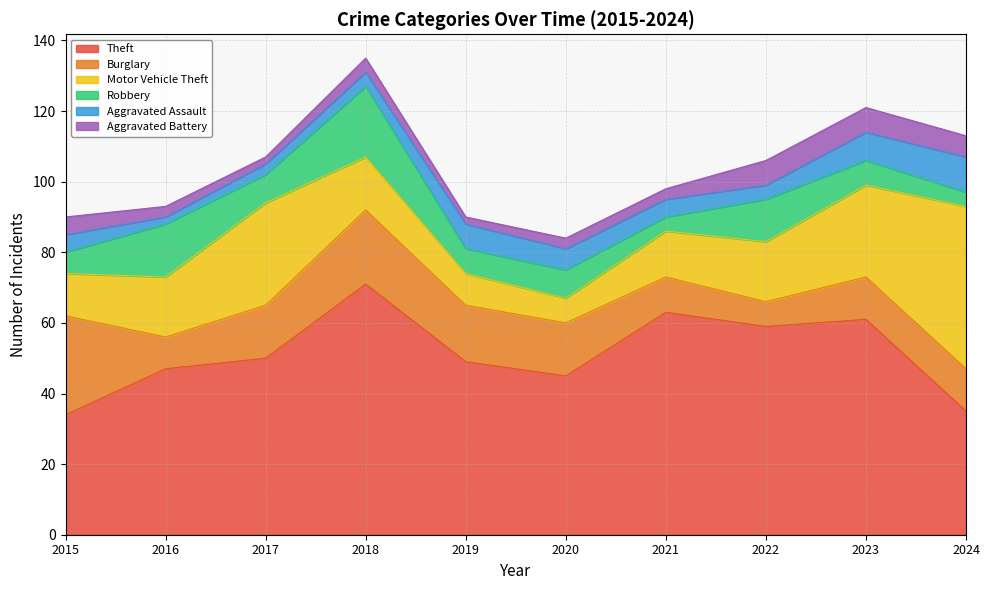

What is the difference between the Aggravated Assault values at 2015 and 2023?

3